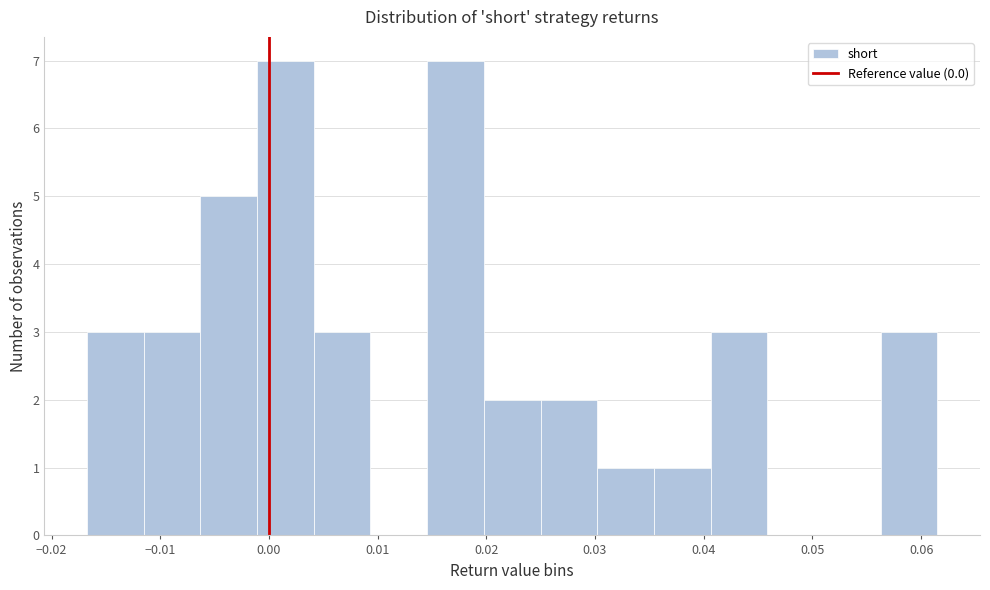

Reading left to right, transcribe this chart: for each bar, give the range it covers on the x-axis and its height. Neither the bar edges nor the heights are printed on the chart, so give them approximately, as read against the axes.

-0.017 to -0.012: 3
-0.012 to -0.006: 3
-0.006 to -0.001: 5
-0.001 to 0.004: 7
0.004 to 0.009: 3
0.009 to 0.015: 0
0.015 to 0.020: 7
0.020 to 0.025: 2
0.025 to 0.030: 2
0.030 to 0.035: 1
0.035 to 0.041: 1
0.041 to 0.046: 3
0.046 to 0.051: 0
0.051 to 0.056: 0
0.056 to 0.062: 3